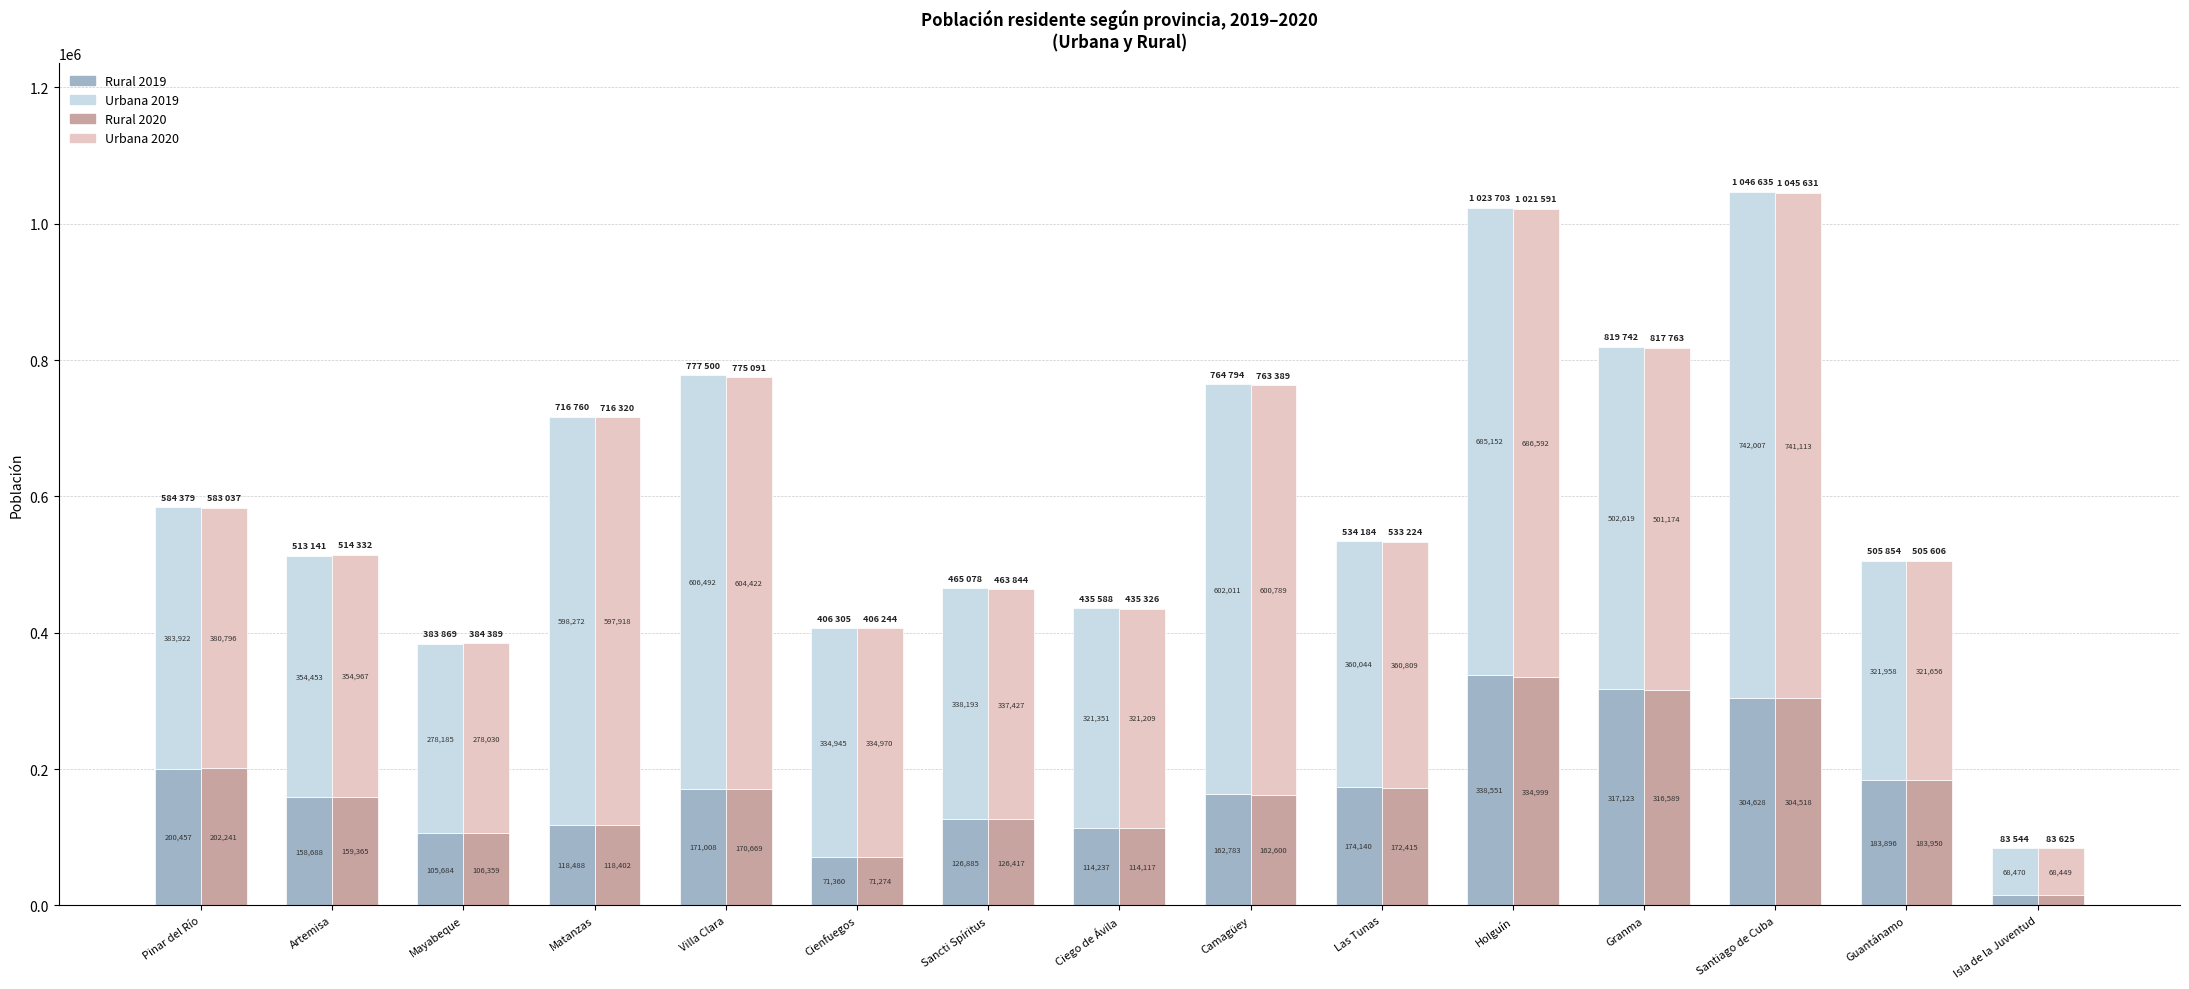

At which category is the sum across all series the highest?

Santiago de Cuba